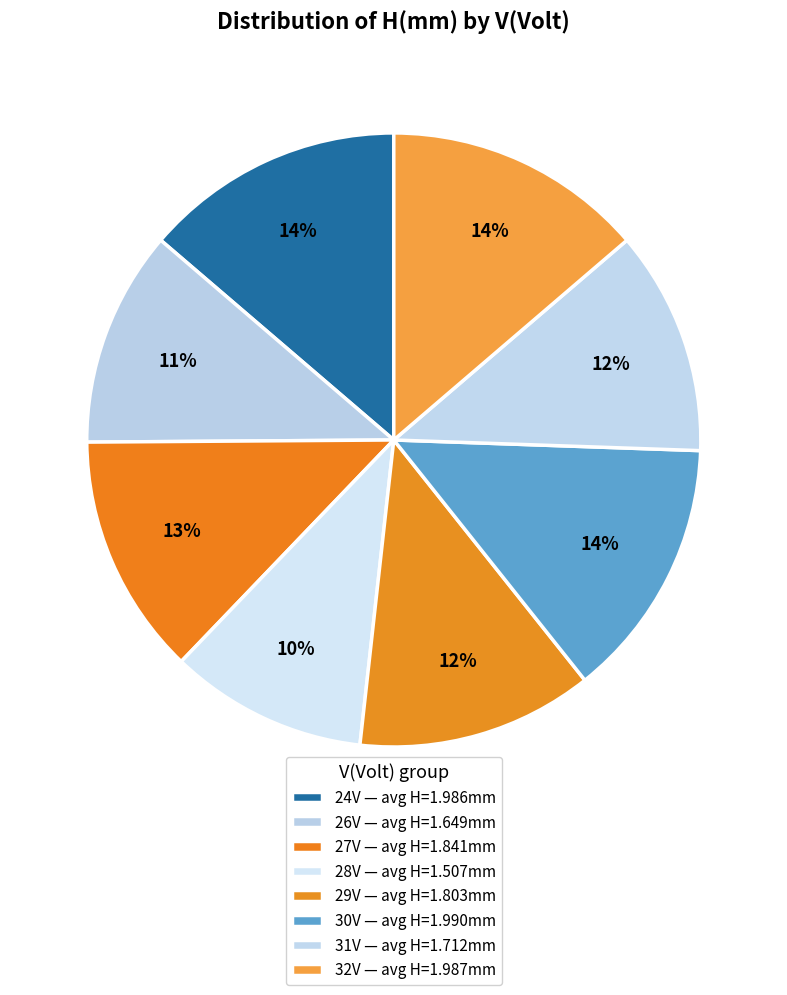

Which category has the biggest portion of the pie?

24